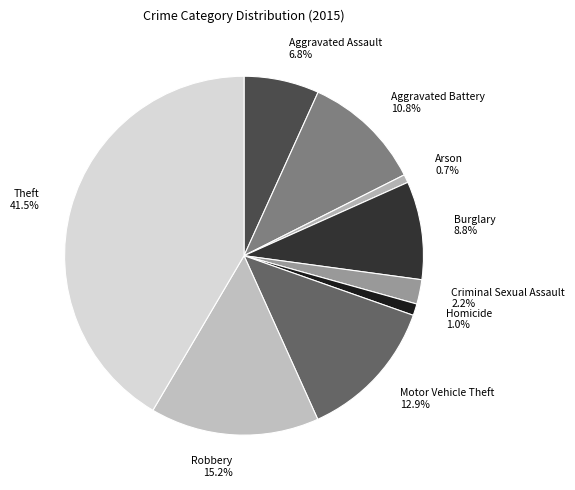

Do Motor Vehicle Theft and Burglary together represent more than half of the pie?

No